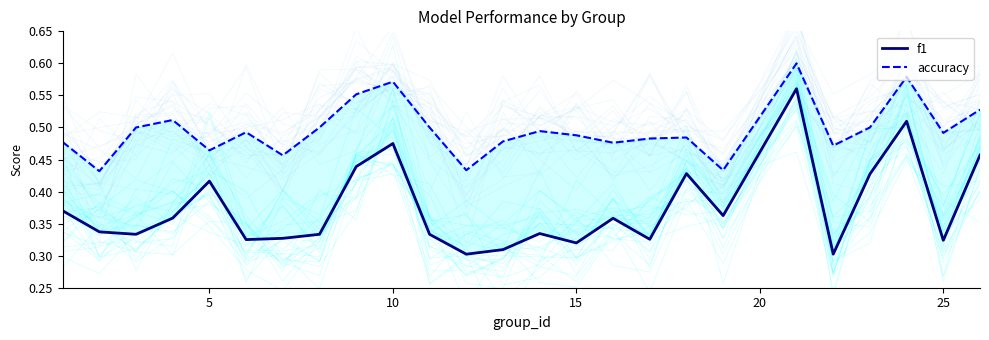

Is this an area chart (filled region under the line)?

No